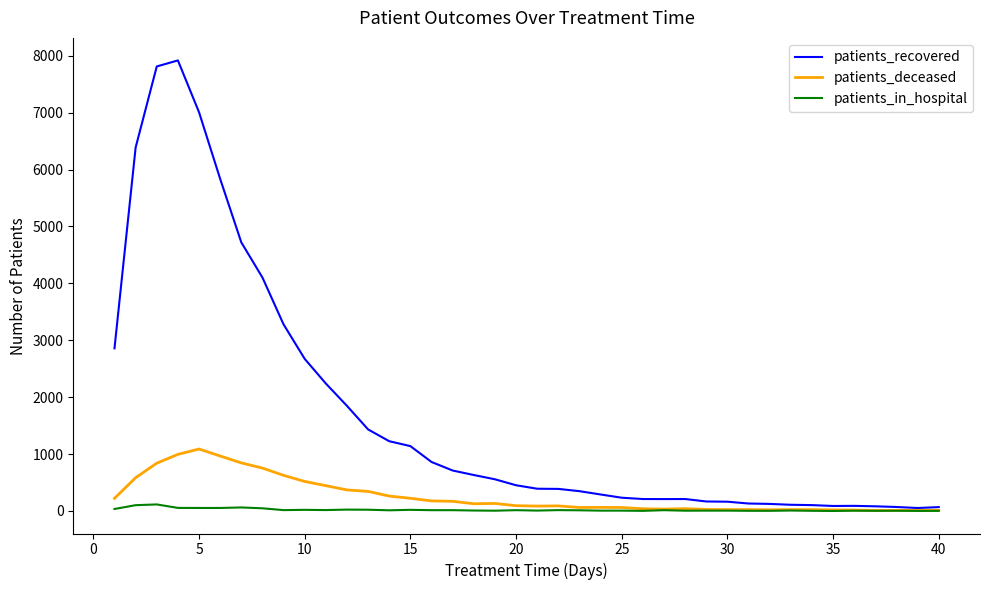

At how many categories does at least one series exceed 1267?

13